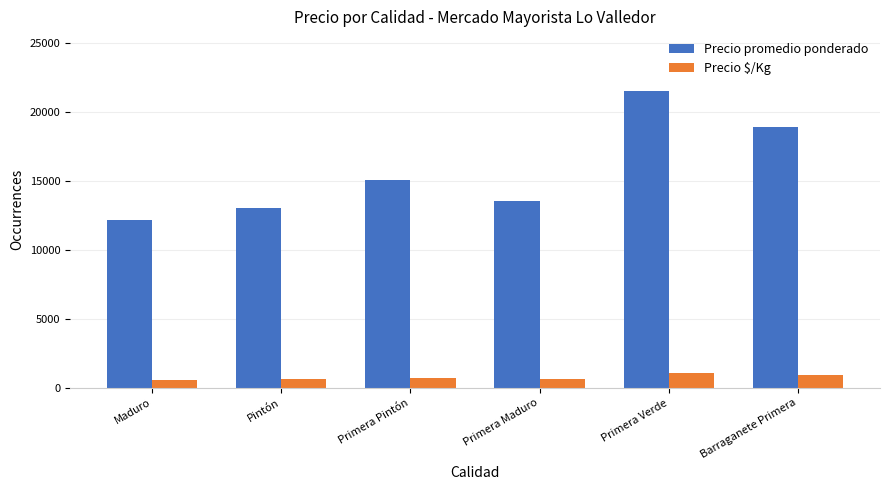

What is the approximate value of Precio $/Kg at Barraganete Primera, to the nearest 50?

950